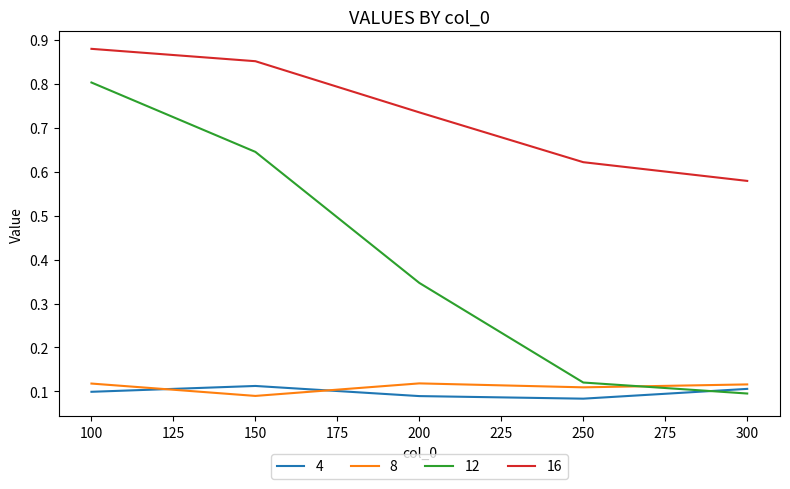

What is the total value across all series at 150?

1.7